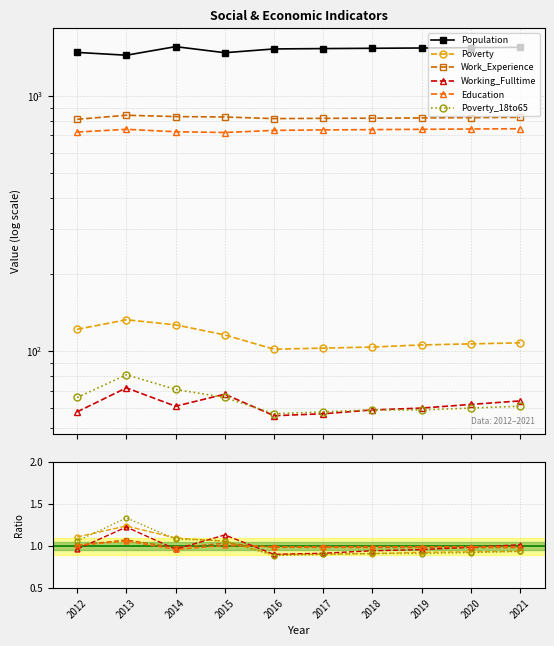

Where is Education nearest to the value 1?

2019